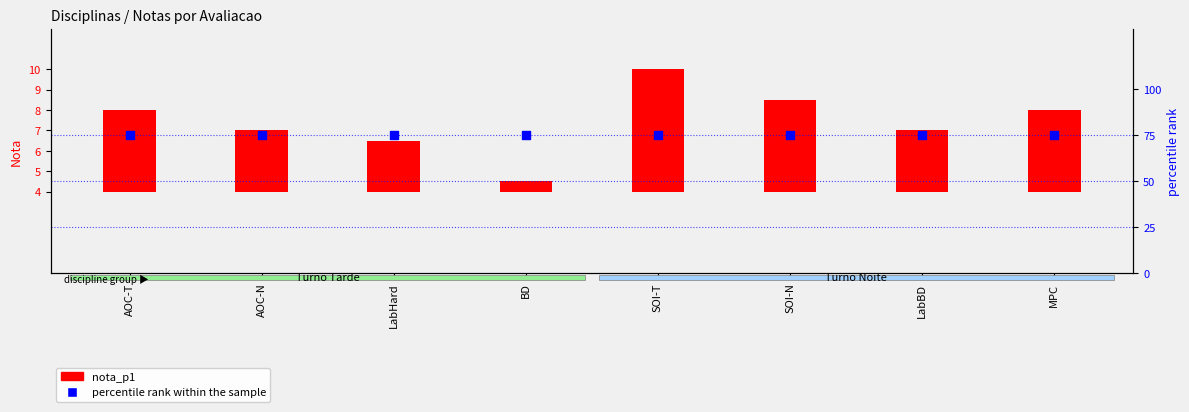

Which series has the largest total across all categories?

percentile rank within the sample